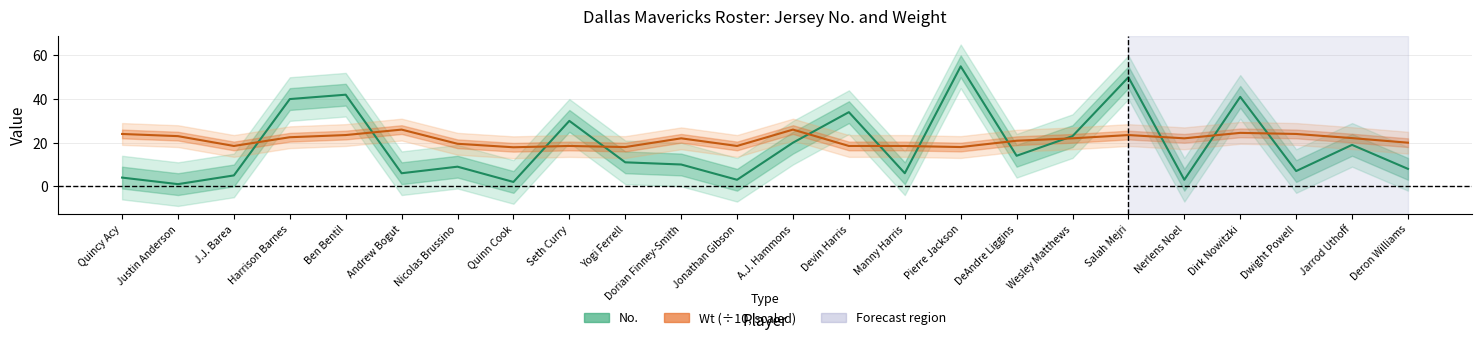

What is the difference between the second highest and second lowest values in the No. series?

48.0